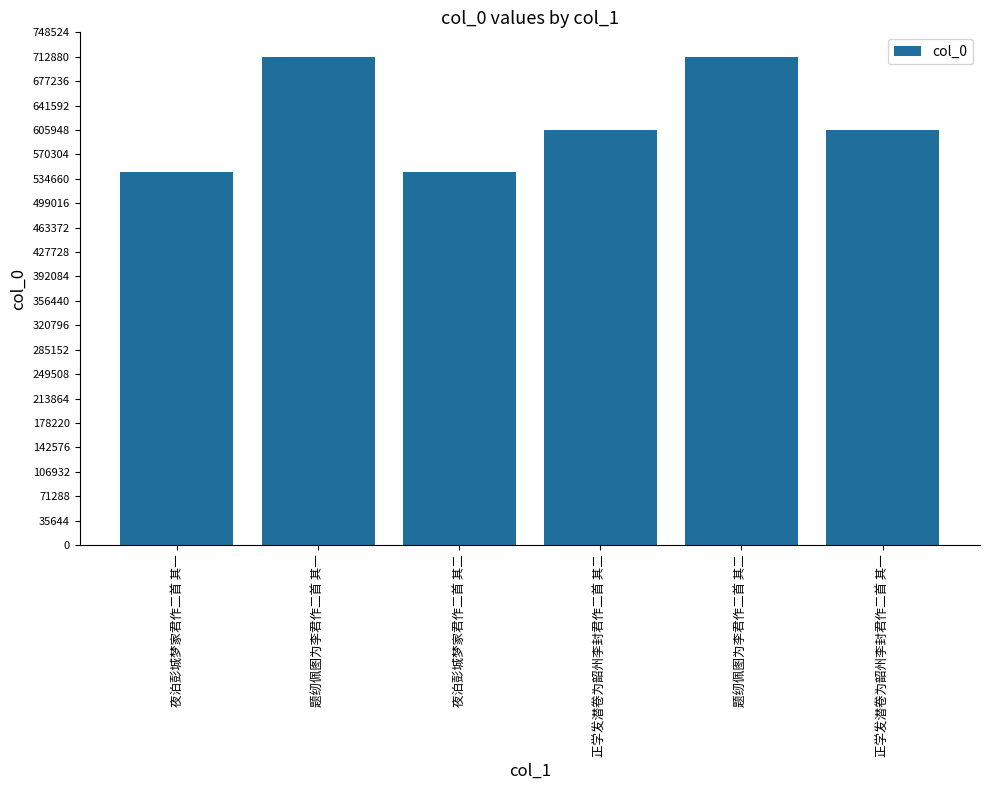

The chart shows a value of 544289 at 夜泊彭城梦家君作二首 其二. True or false?

True